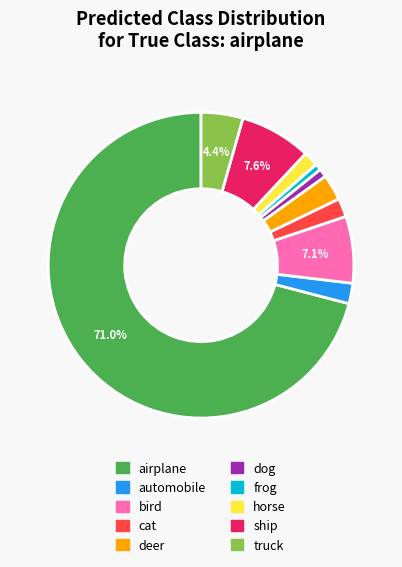

Which slice represents more than half of the pie?

airplane